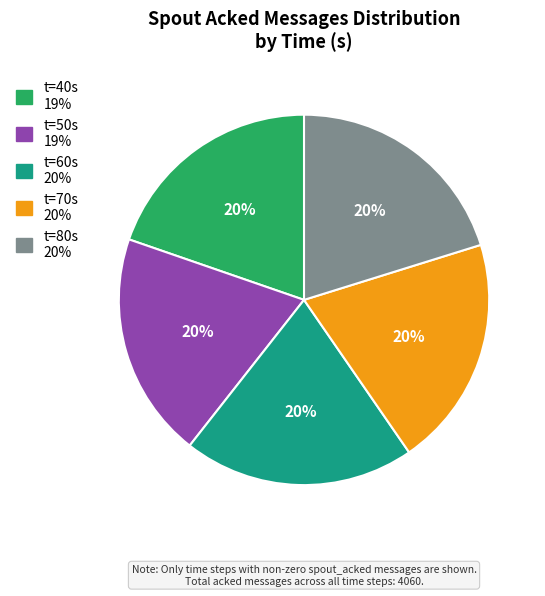

To the nearest percent, what is the average slice percentage?

20%